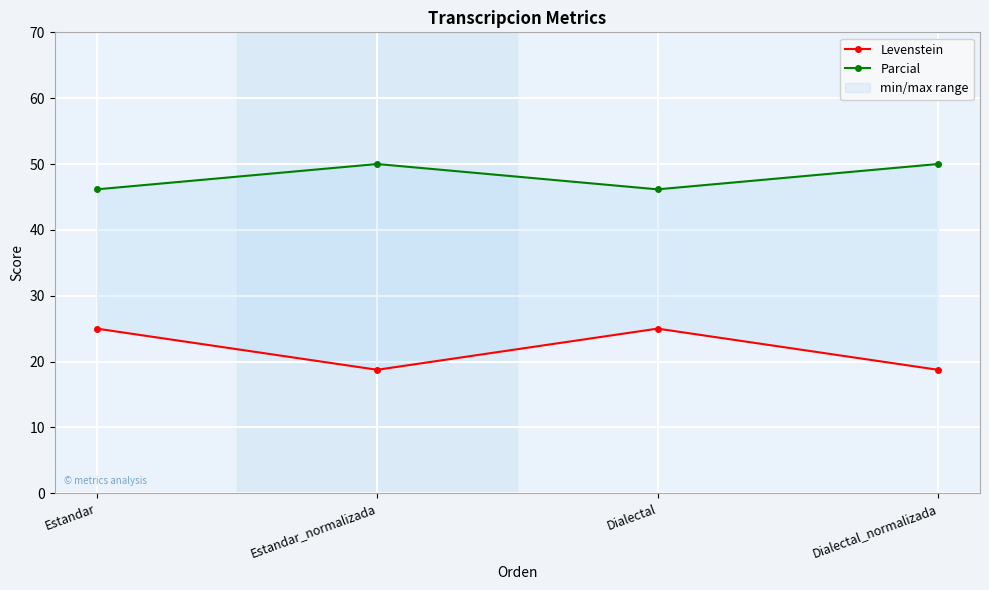

Which has a higher value, Estandar or Estandar_normalizada?

Estandar